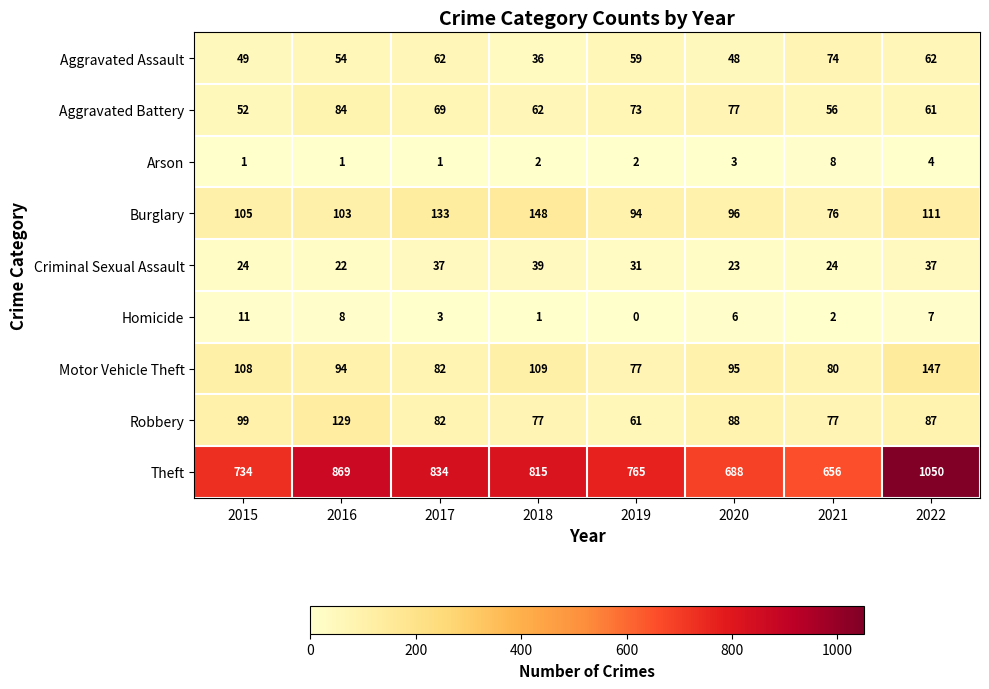

Where does the Aggravated Battery series first go above 69?

2016